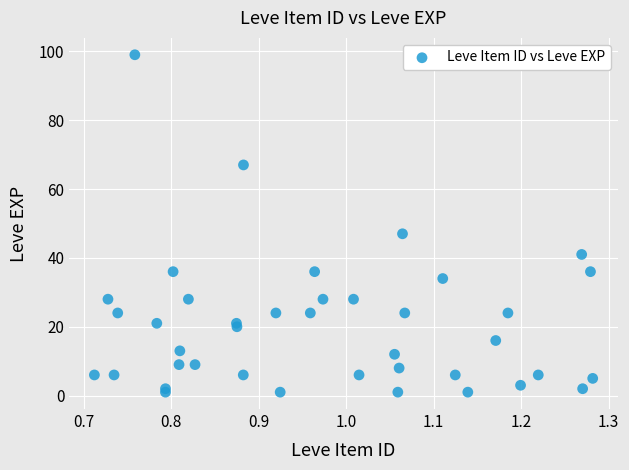

What Y value in the scatter plot is closest to 50?

47